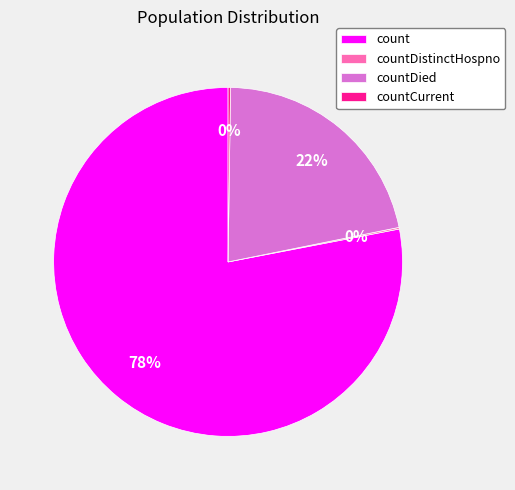

Which category has the biggest portion of the pie?

count